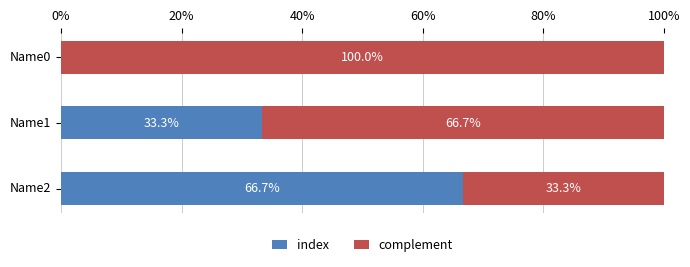

The value of index at Name0 is 0.0. True or false?

True